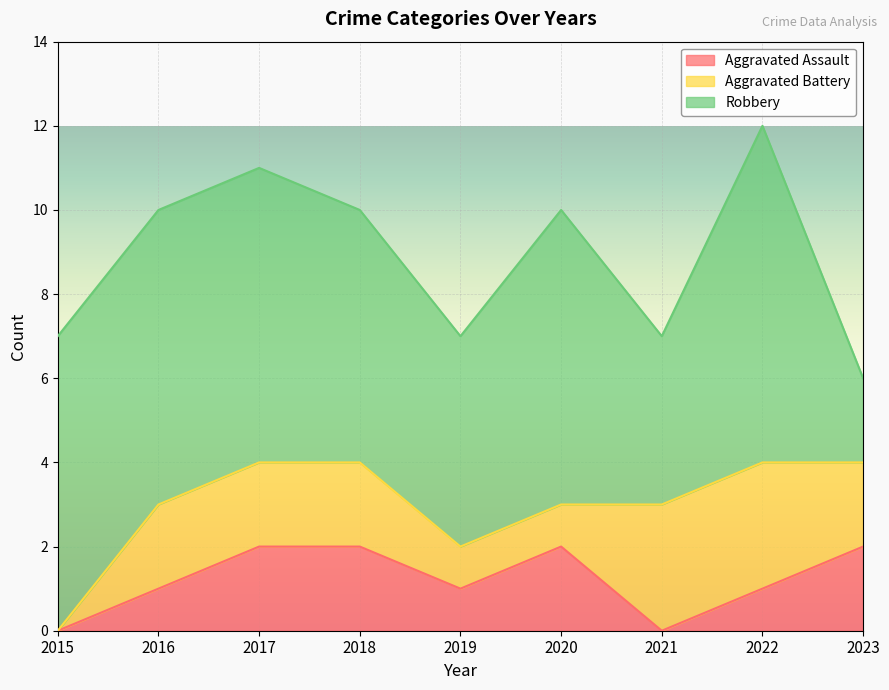

How many categories are shown in the chart?

9